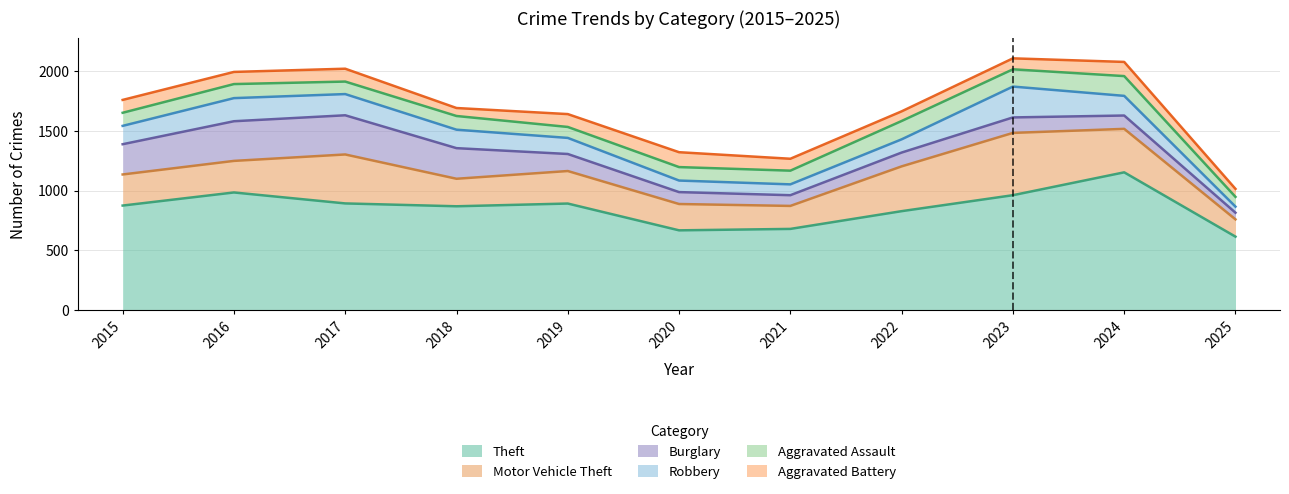

At which category is the sum across all series the highest?

2023